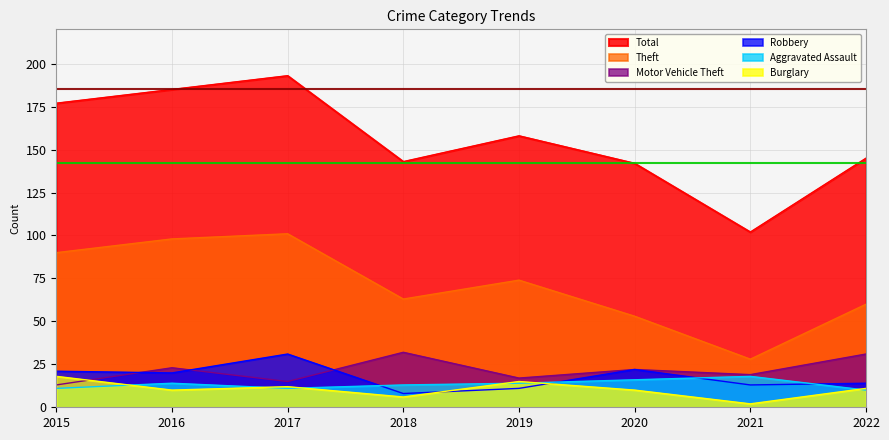

Does the chart display data point markers on the line(s)?

No